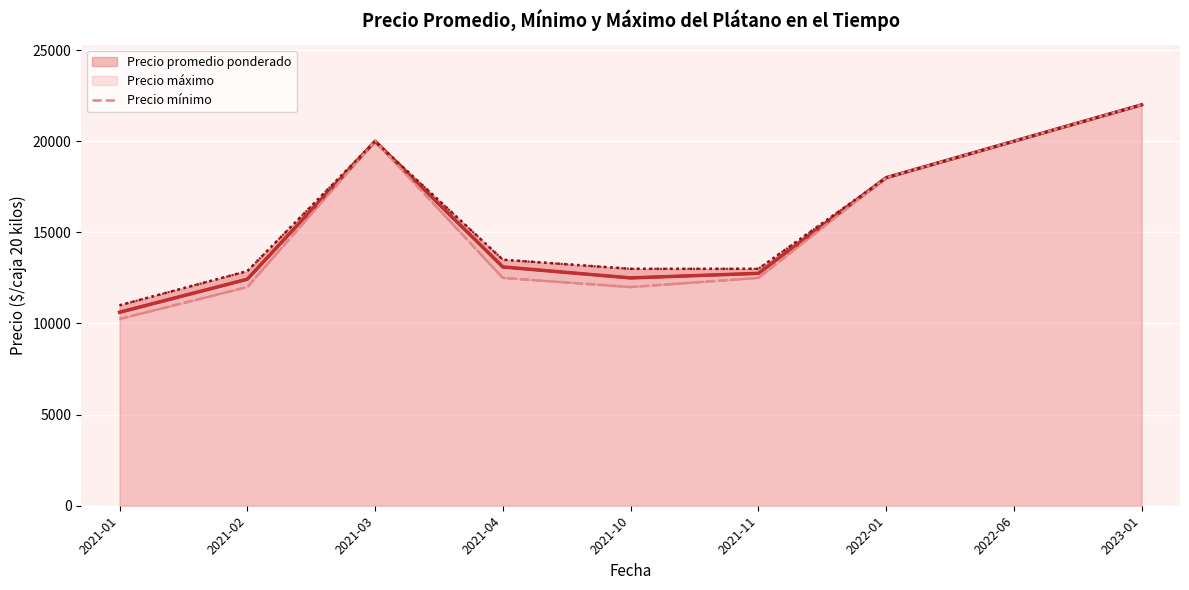

Reading left to right, what are all the values shown in this chart?

Precio promedio ponderado: 10615.8	12430.2	20000.0	13101.0	12500.0	12750.0	18000.0	20000.0	22000.0
Precio mínimo: 10250.0	12000.0	20000.0	12500.0	12000.0	12500.0	18000.0	20000.0	22000.0
Precio máximo: 11000.0	12875.0	20000.0	13500.0	13000.0	13000.0	18000.0	20000.0	22000.0